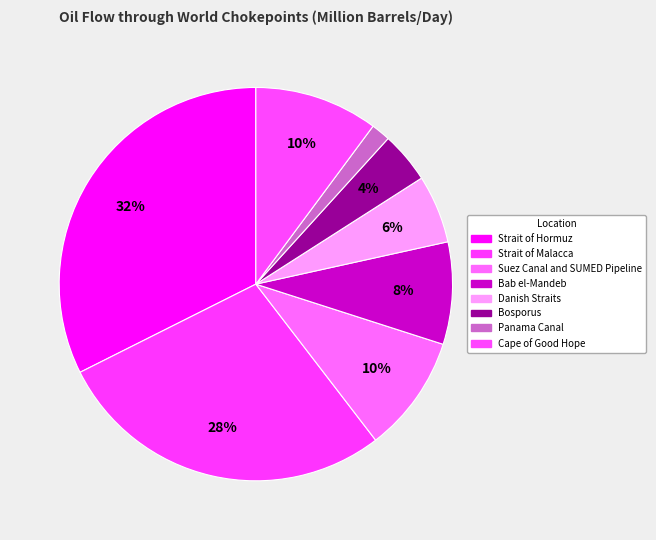

What is the total percentage of Suez Canal and SUMED Pipeline and Danish Straits?

15.2%